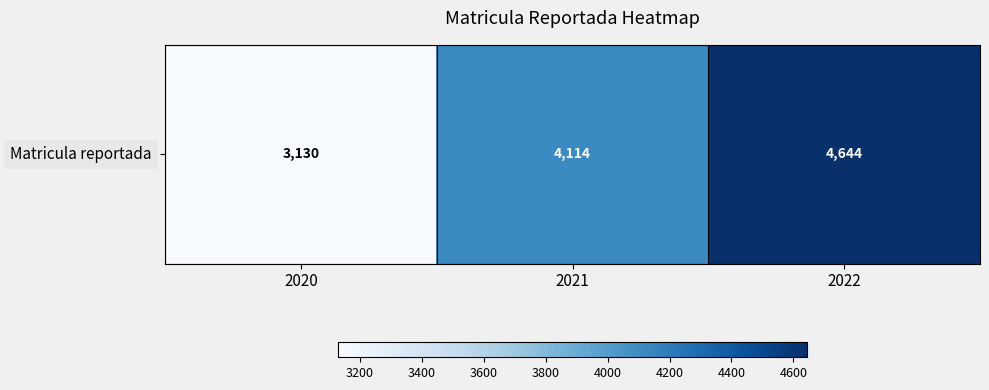

What is the greatest value displayed?

4644